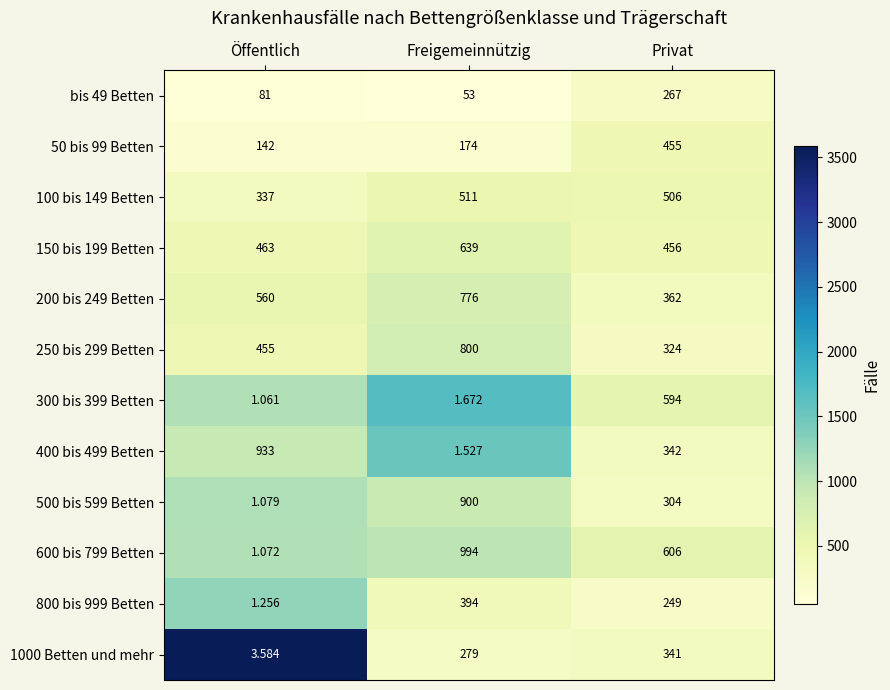

Where is 1000 Betten und mehr nearest to the value 172?

Freigemeinnützig